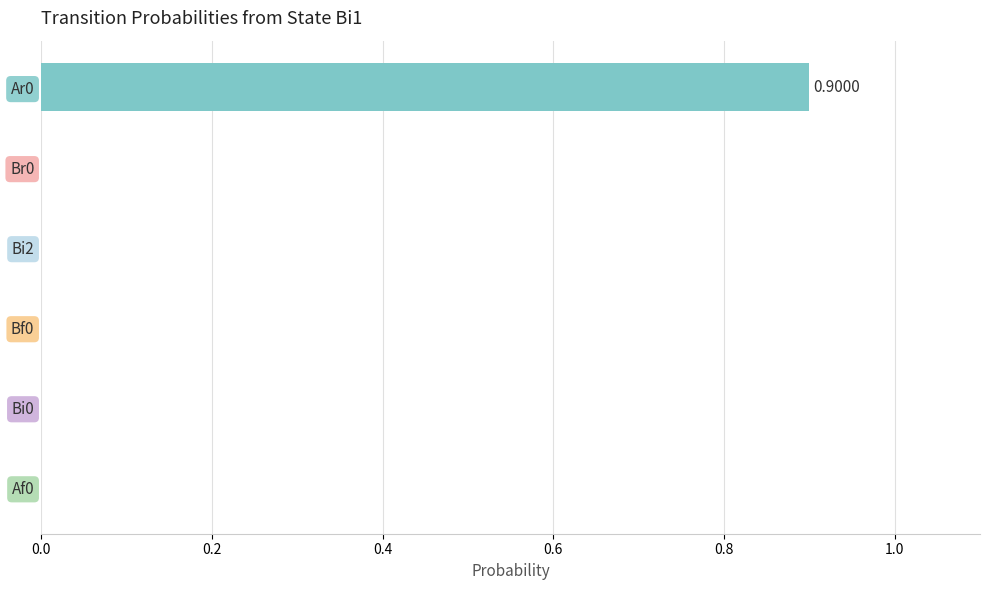

Which has a higher value, Ar0 or Bi0?

Ar0